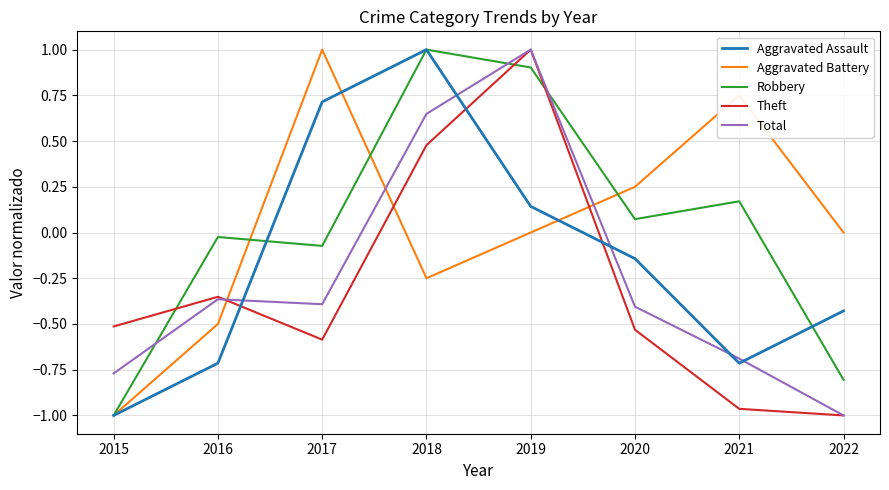

What is the difference between the Aggravated Assault values at 2018 and 2015?

2.0